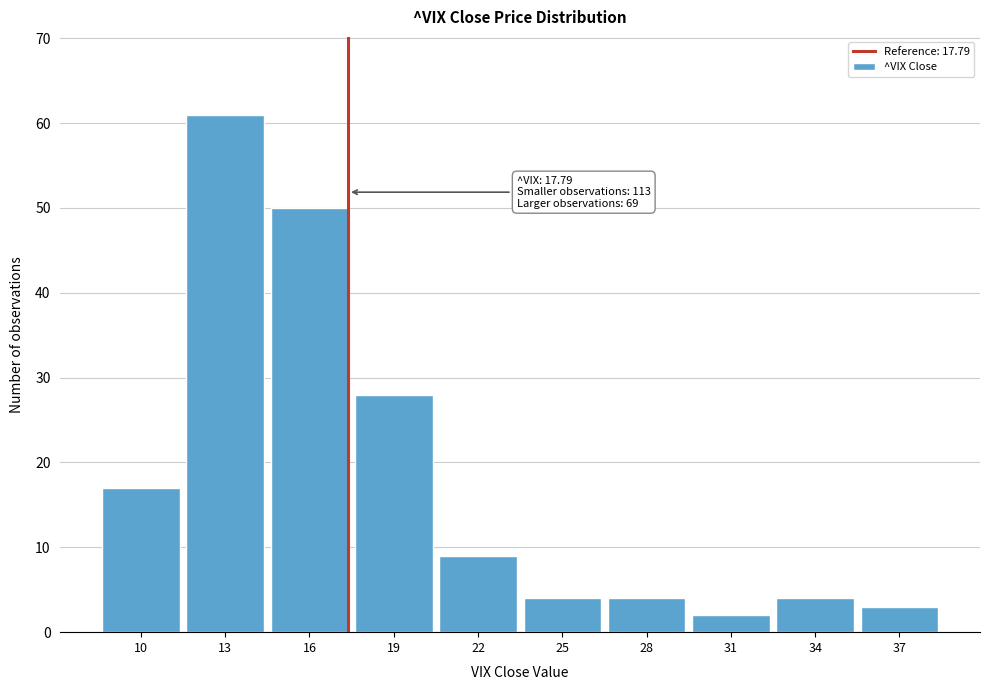

Reading right to left, extract all data points from this chart.

37=3	34=4	31=2	28=4	25=4	22=9	19=28	16=50	13=61	10=17